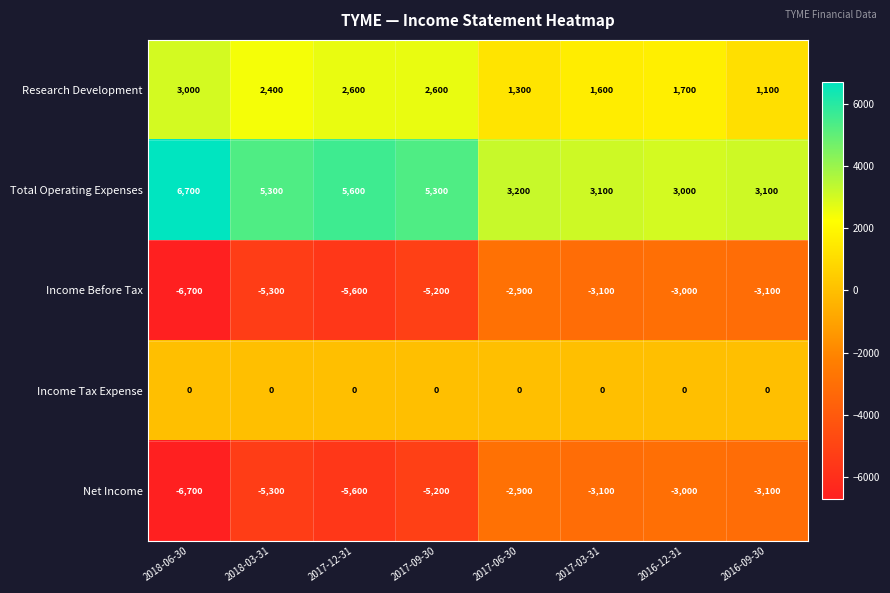

What is the sum of all Net Income values?

-34900